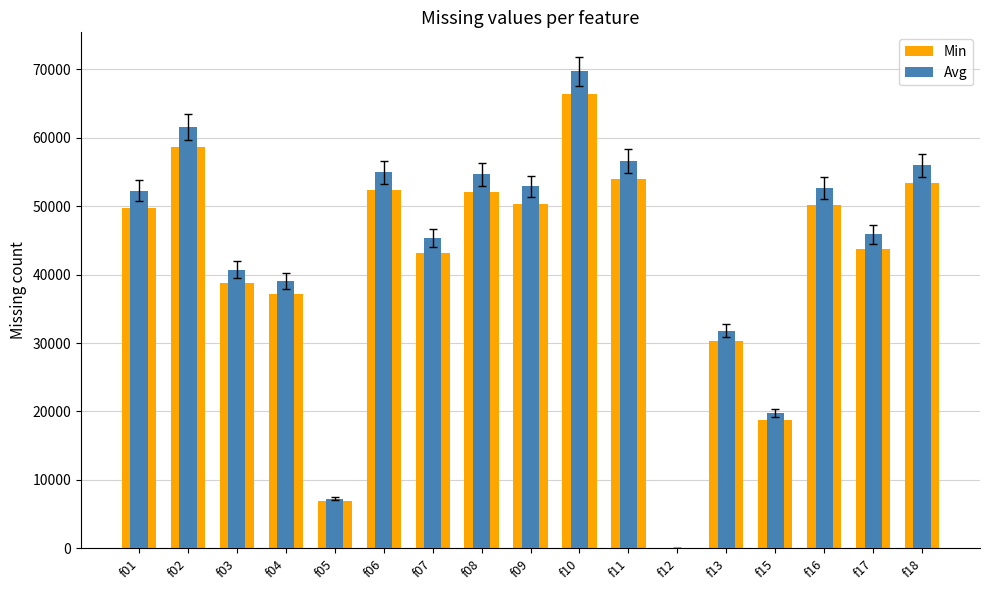

Is it true that Min equals 16935.3 at f09?

False